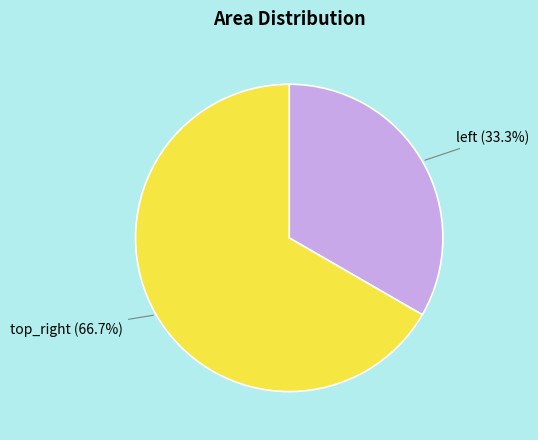

Is there any slice that represents more than half of the pie?

Yes